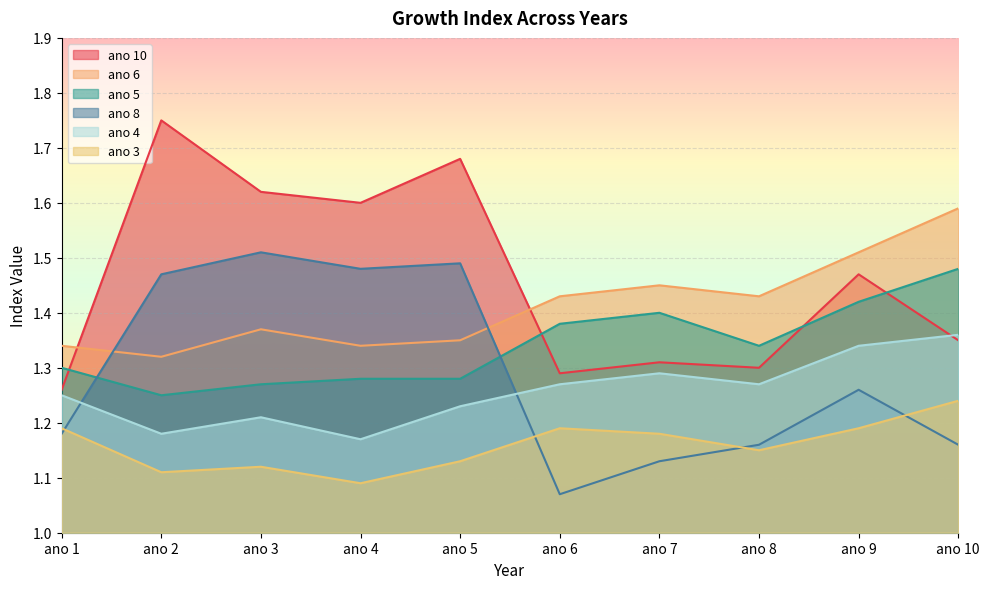

Where is the first local minimum for ano 3?

ano 2